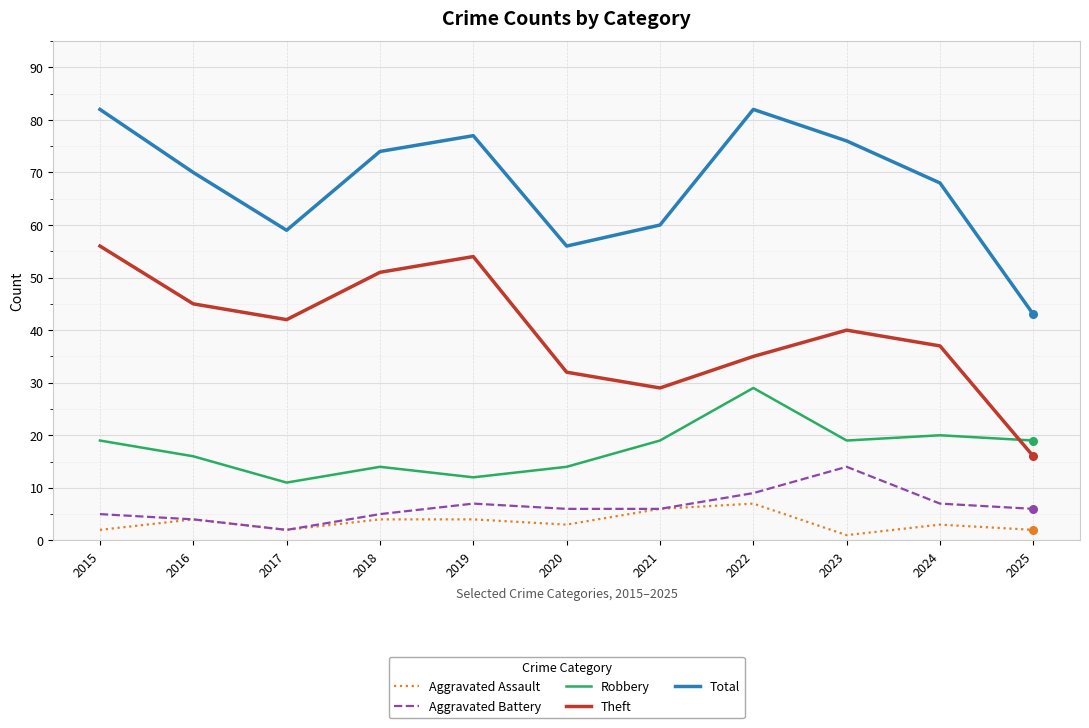

What is the spread (max minus min) of values at 2020?

53